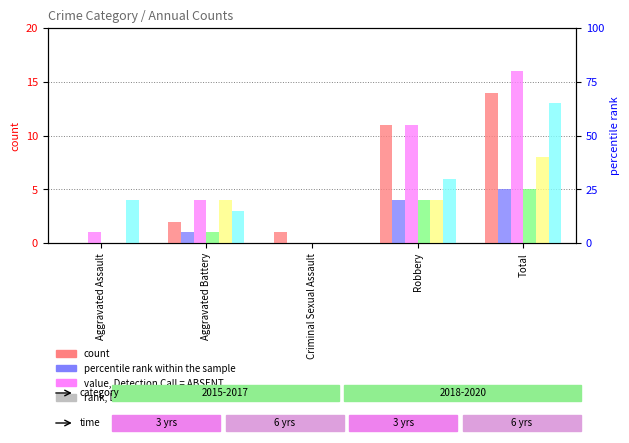

How many groups of bars are there?

5